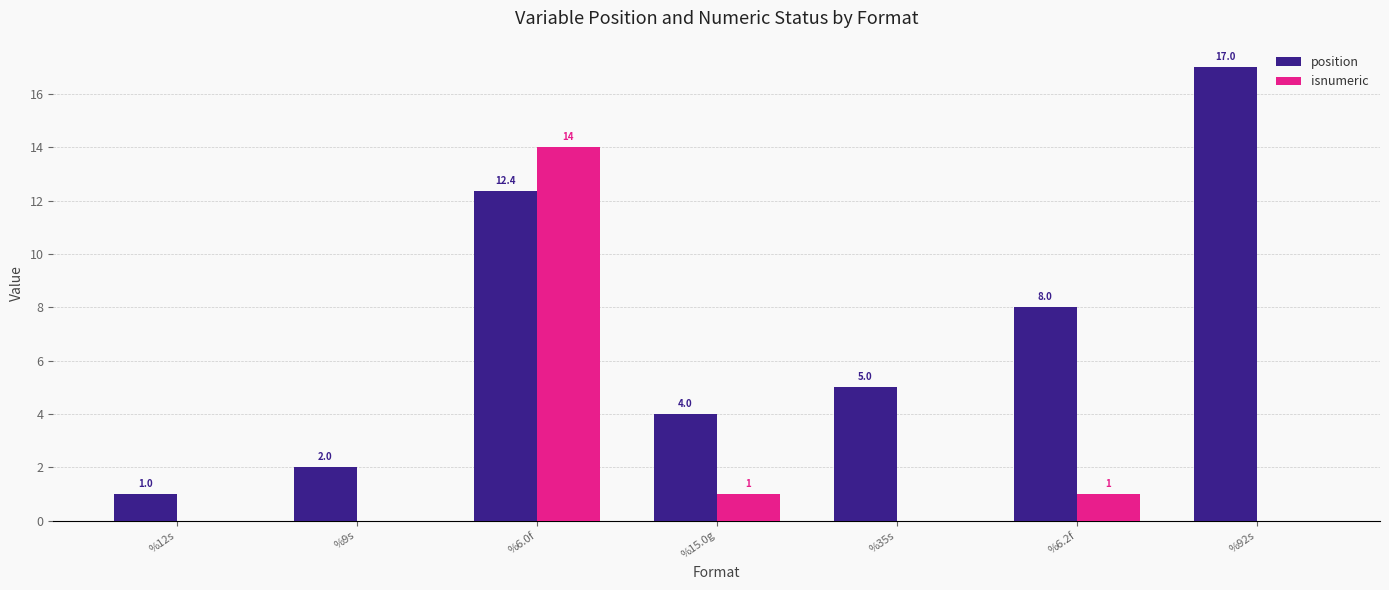

At which label does isnumeric reach its peak?

%6.0f